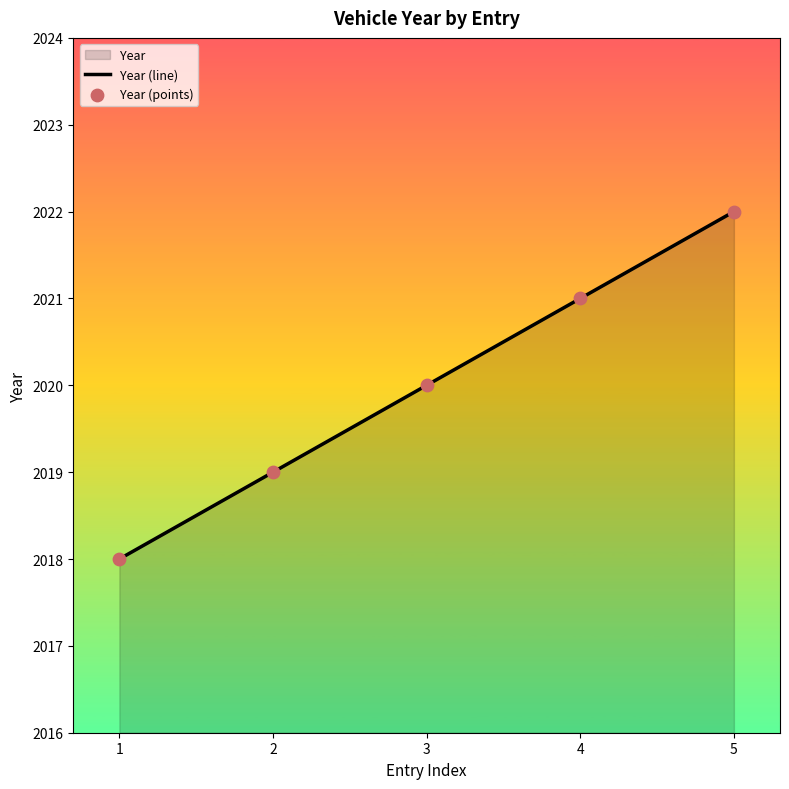

Which series has the largest Y range (max minus min)?

Year (line)